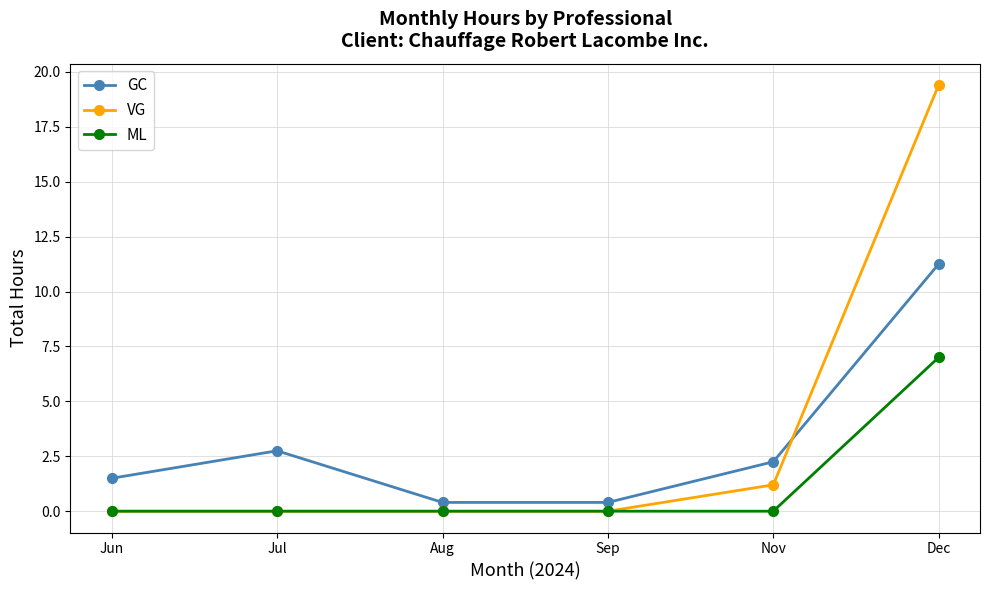

What is the greatest value displayed?

19.4